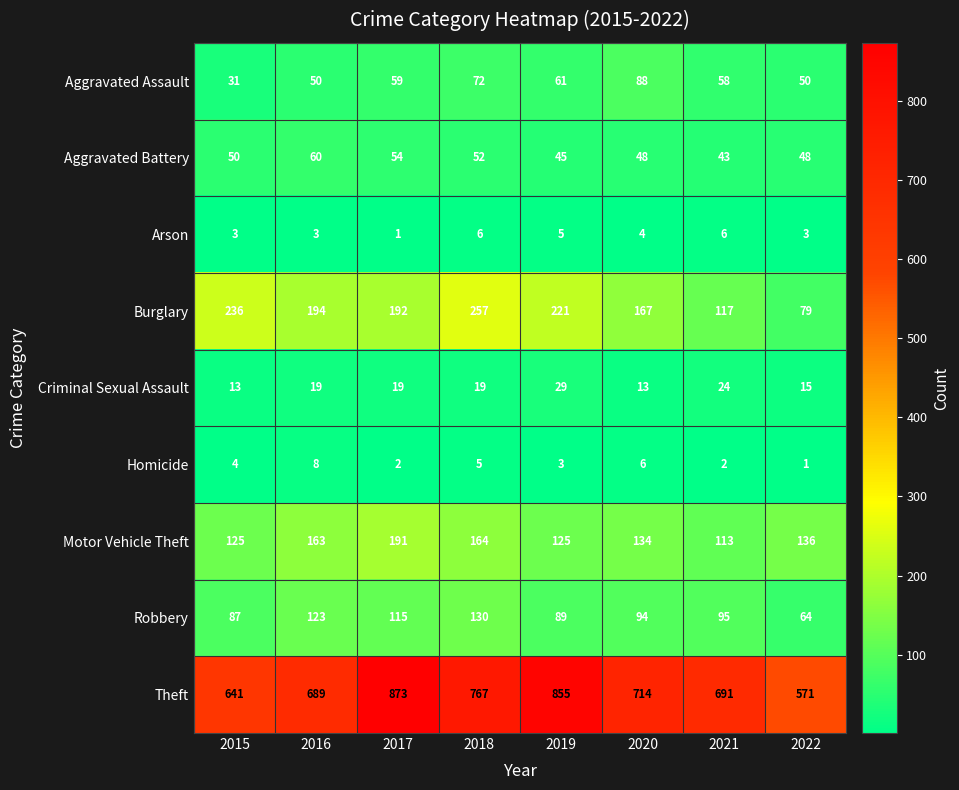

Which series changed the most between 2017 and 2020?

Theft